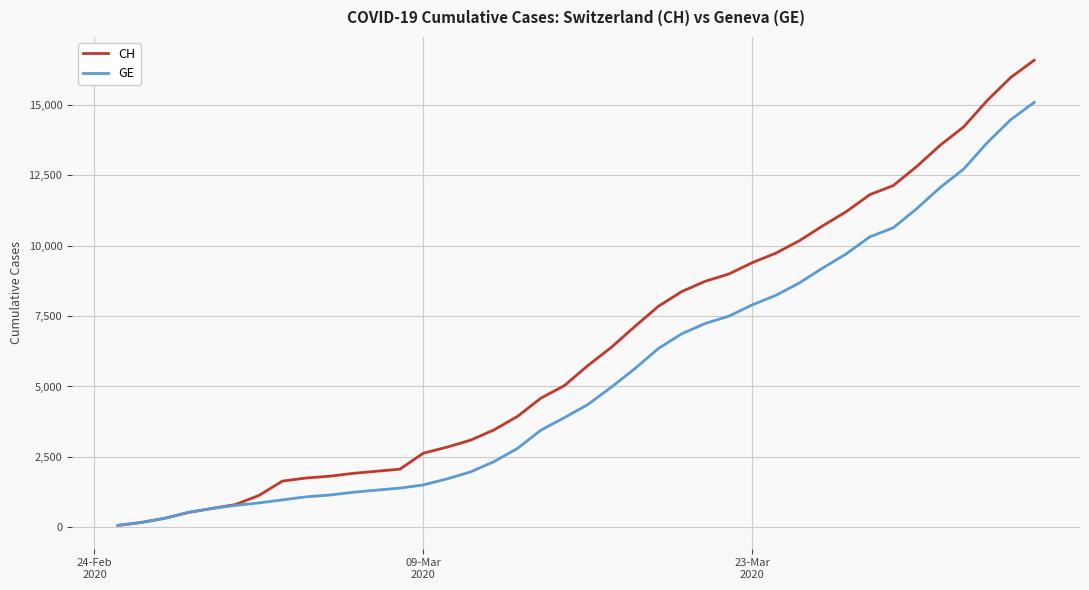

What is the highest value of the CH series?

16574